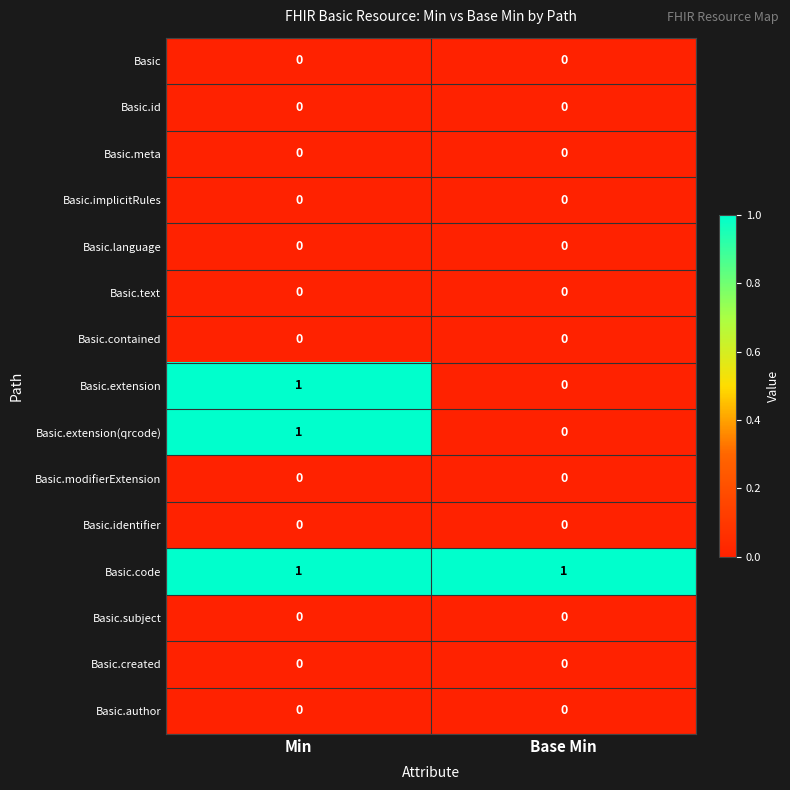

What is the spread (max minus min) of values at Base Min?

1